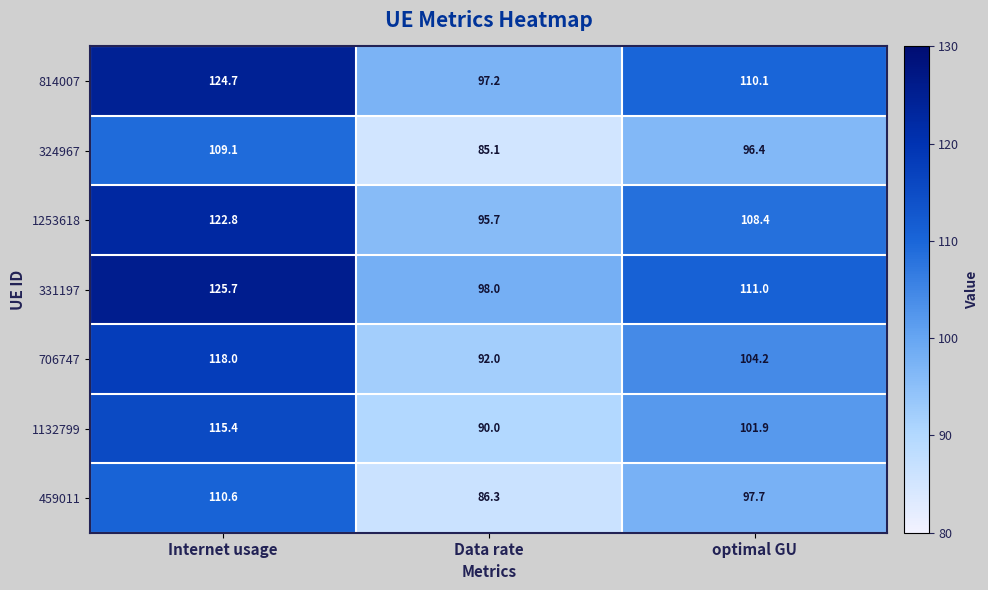

Rank the series at Internet usage from highest to lowest value.

331197, 814007, 1253618, 706747, 1132799, 459011, 324967